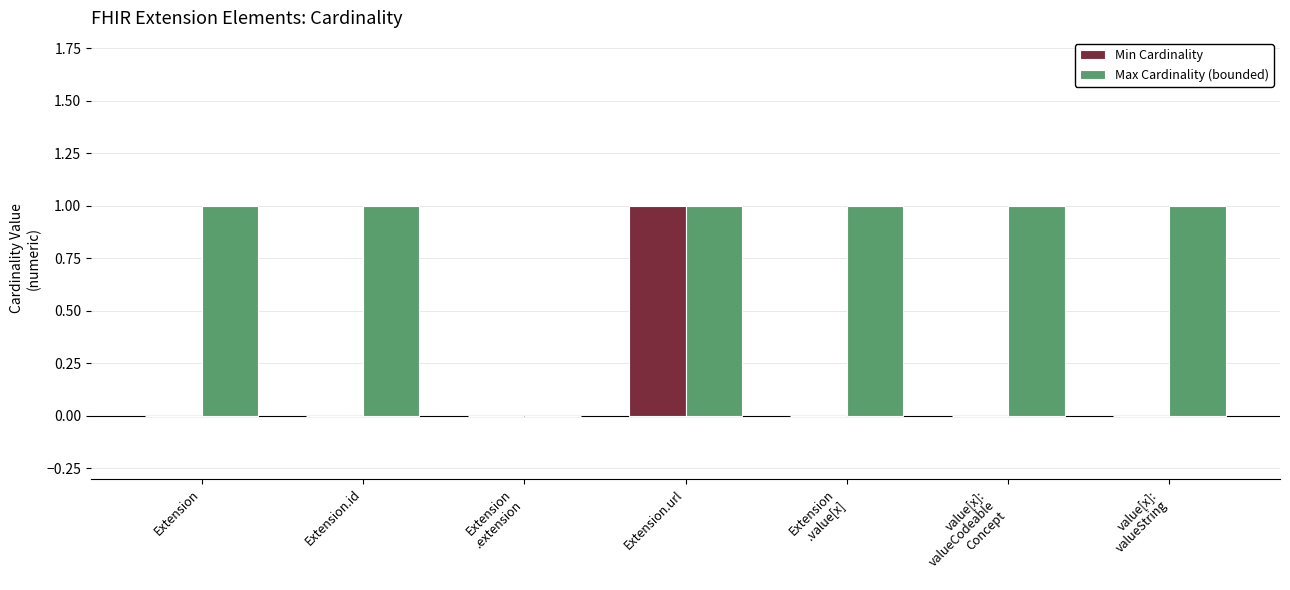

What is the sum of all Max Cardinality (bounded) values?

6